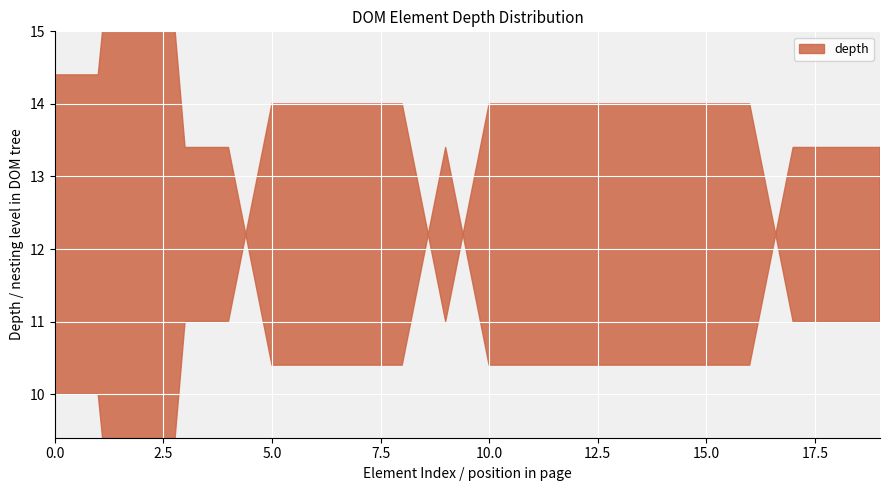

What is the greatest value displayed?

14